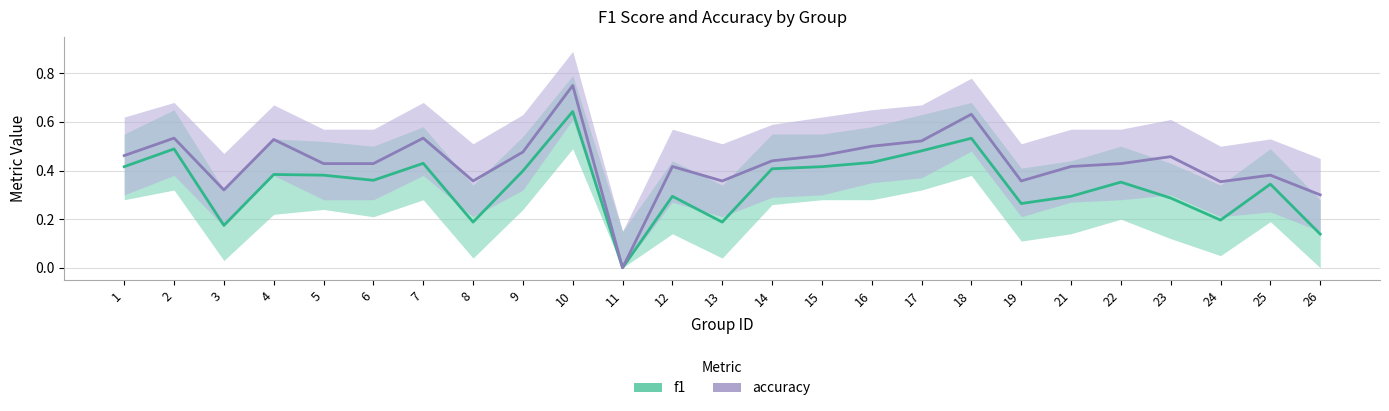

Rank the series by their maximum value, from highest to lowest.

accuracy, f1